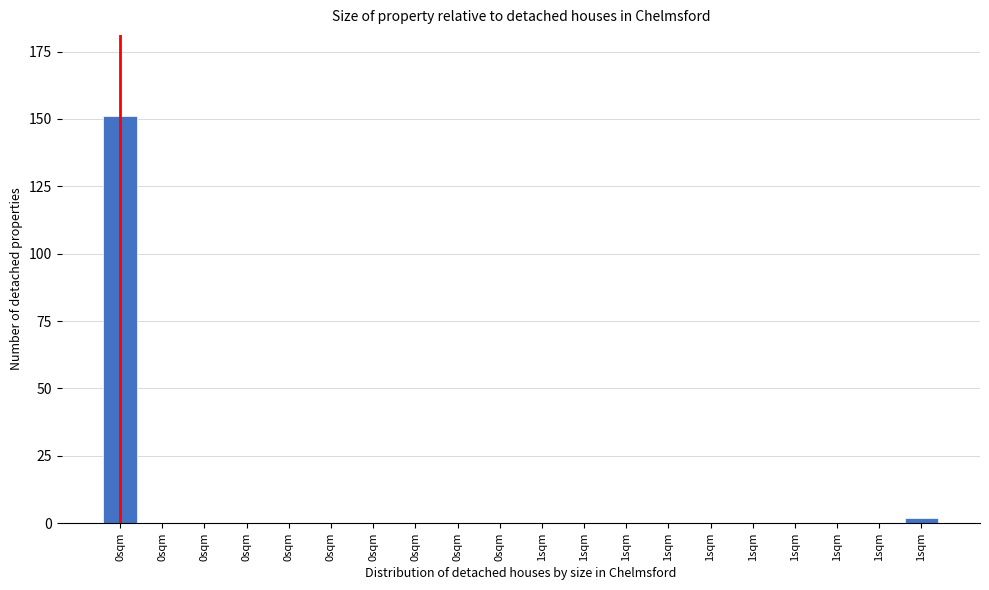

Are the bars horizontal?

No